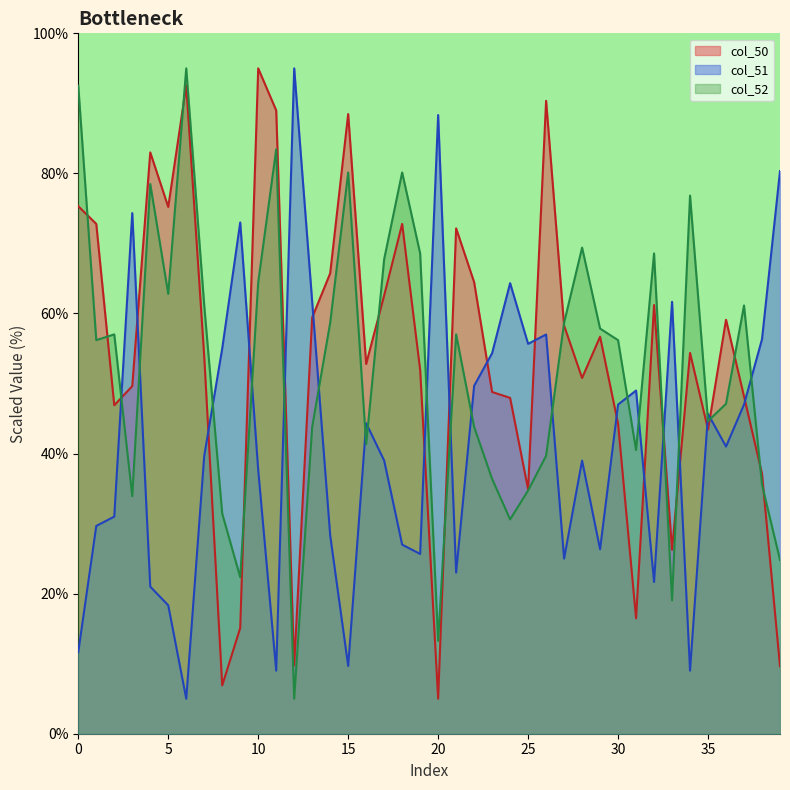

Which series has the largest range (max minus min)?

col_50